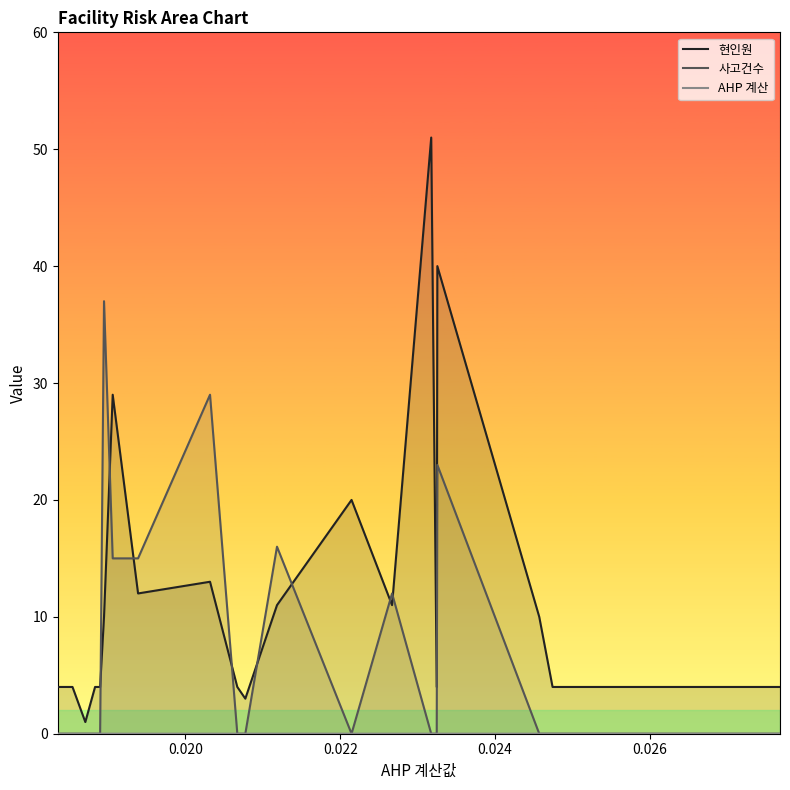

After their last crossing, which series has the higher values: 사고건수 or 현인원?

현인원